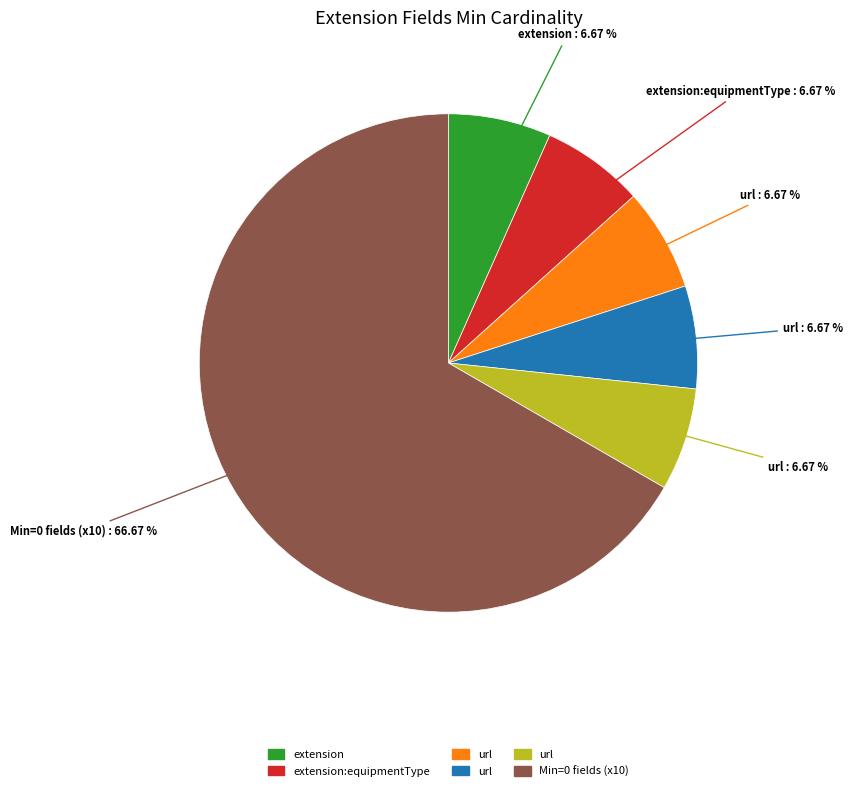

Is there a majority slice in this chart?

Yes